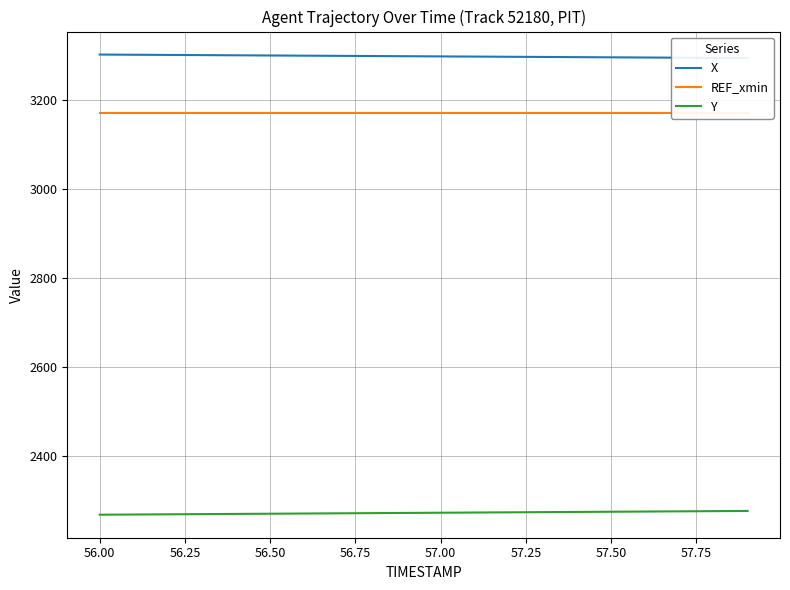

Reading right to left, list all the values displayed in this chart.

X: 3295.3	3295.8	3296.2	3296.6	3297.0	3297.4	3297.8	3298.2	3298.7	3299.1	3299.5	3299.9	3300.3	3300.7	3301.2	3301.6	3302.0	3302.4	3302.8	3303.2
REF_xmin: 3172.1	3172.1	3172.1	3172.1	3172.1	3172.1	3172.1	3172.1	3172.1	3172.1	3172.1	3172.1	3172.1	3172.1	3172.1	3172.1	3172.1	3172.1	3172.1	3172.1
Y: 2276.8	2276.4	2275.9	2275.5	2275.1	2274.6	2274.2	2273.7	2273.3	2272.8	2272.4	2271.9	2271.5	2271.0	2270.6	2270.1	2269.7	2269.2	2268.8	2268.3